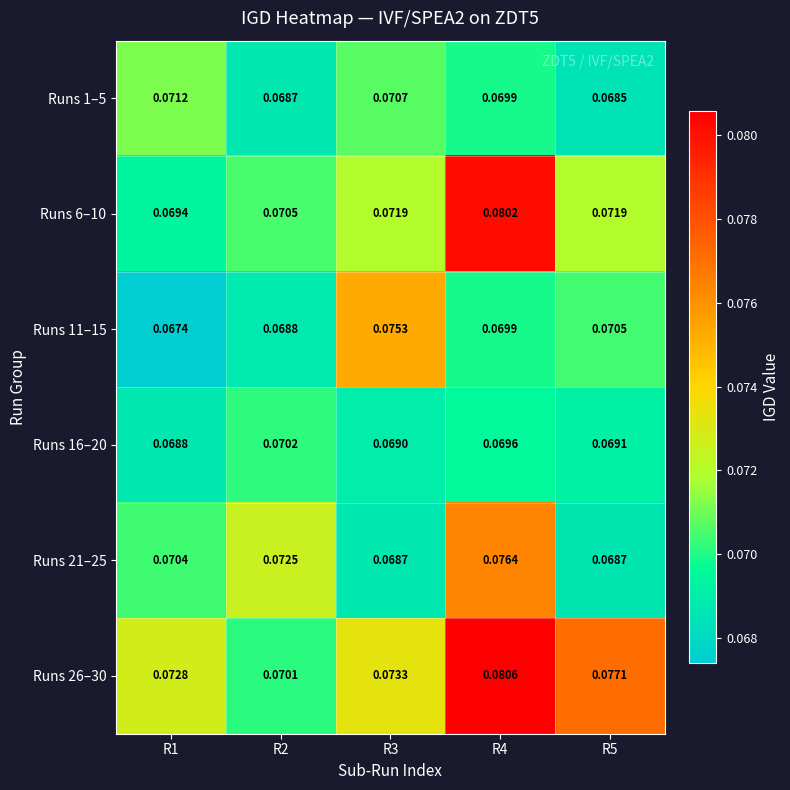

Is the value of Runs 6–10 at R2 greater than the value of Runs 21–25 at R1?

Yes